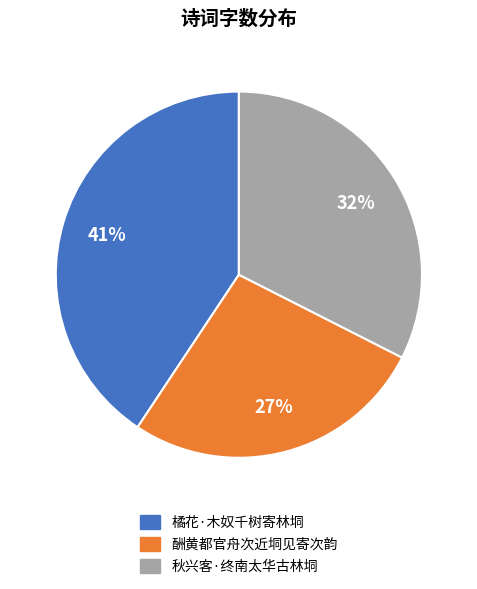

How many segments does this pie chart have?

3